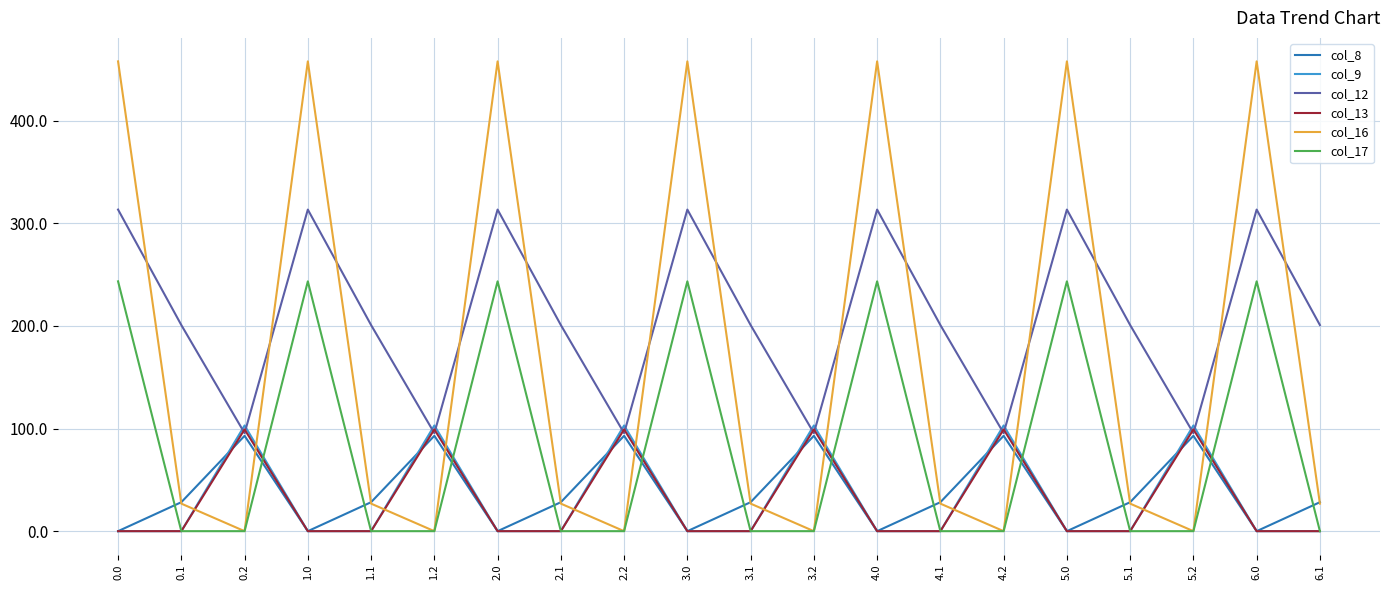

What are all the series names shown in the legend?

col_8, col_9, col_12, col_13, col_16, col_17